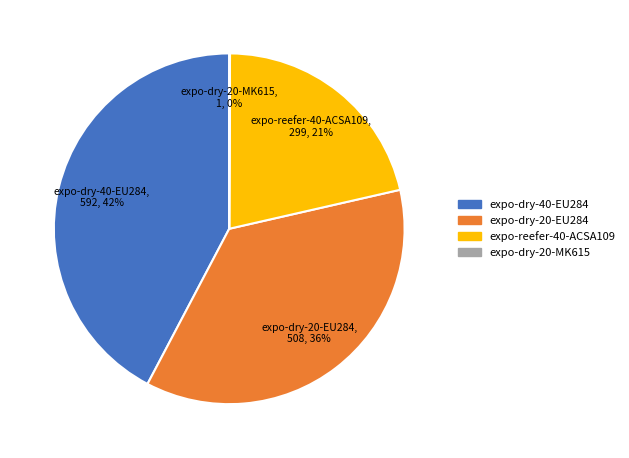

Which slice is the largest?

expo-dry-40-EU284